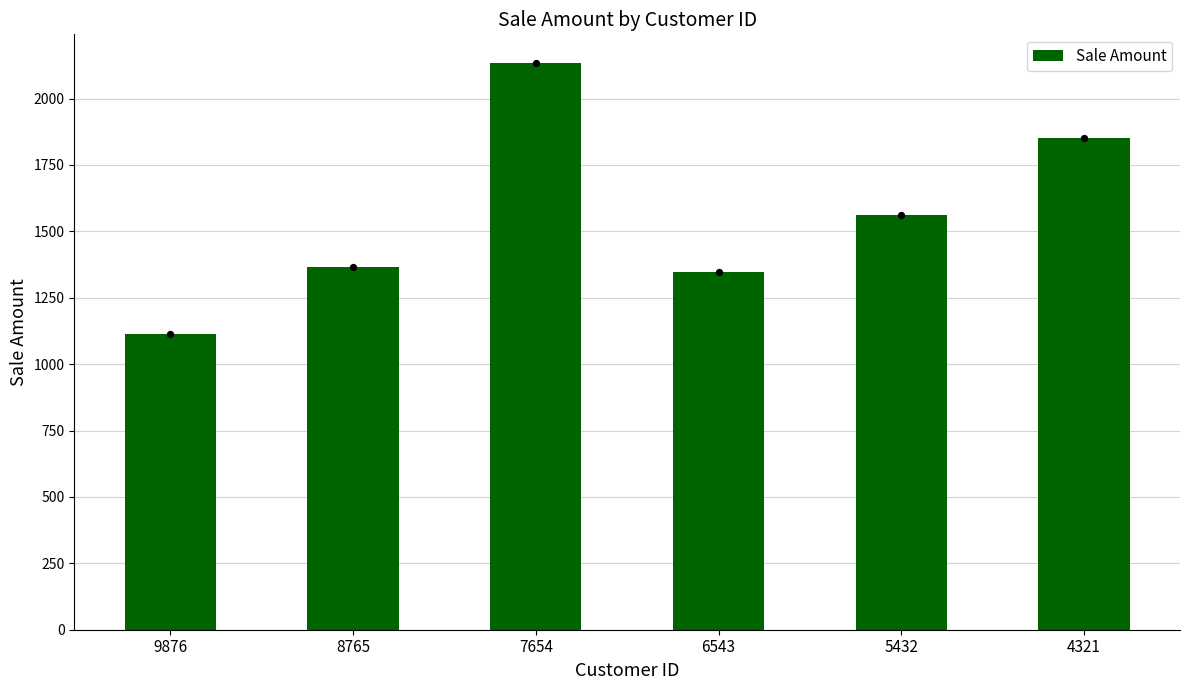

Approximately how many times larger is the value at 5432 compared to 6543?

1.2